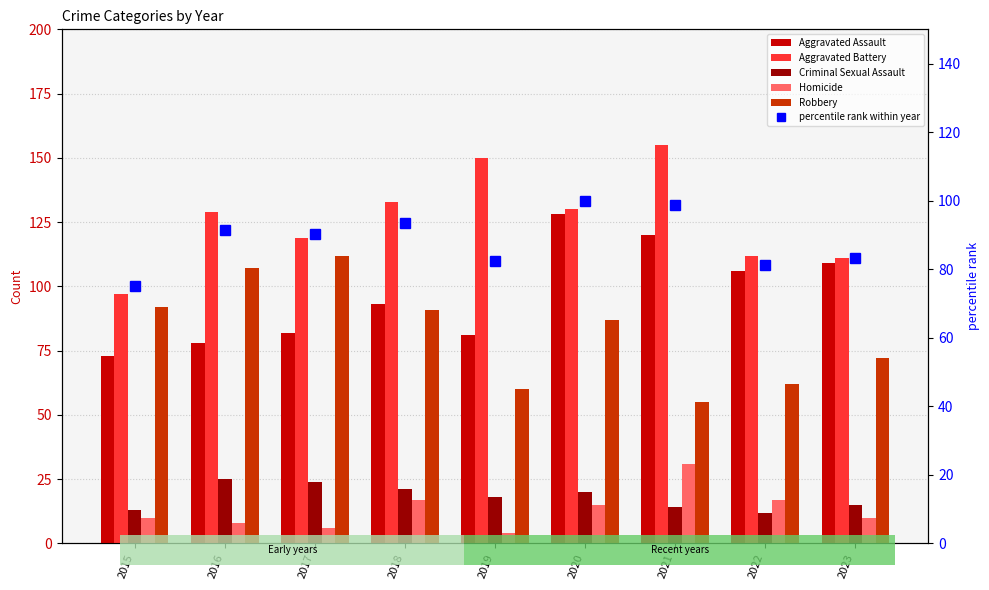

At 2015, list the series in order from largest to smallest.

Aggravated Battery, Robbery, percentile rank within year, Aggravated Assault, Criminal Sexual Assault, Homicide